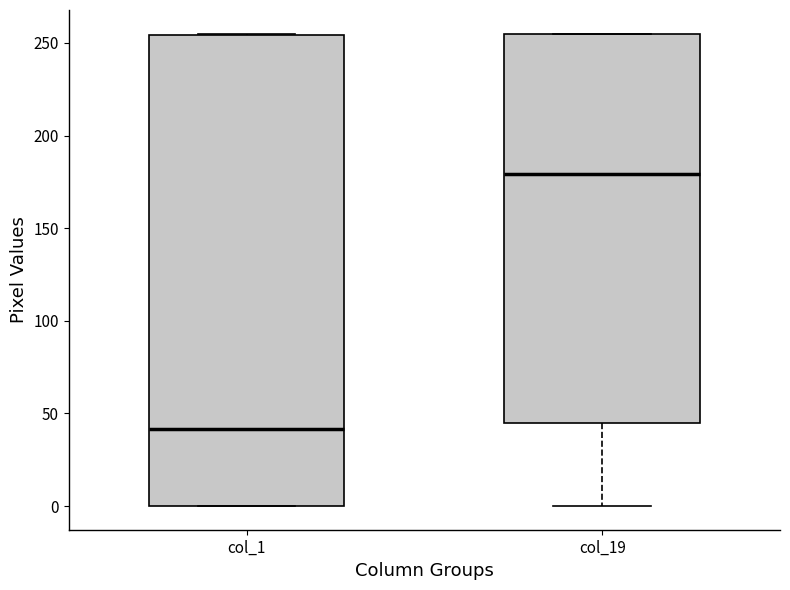

Where is the upper edge of the box for col_1 on the y-axis? The values are not printed on the chart, so give them approximately, as read against the axis.

255